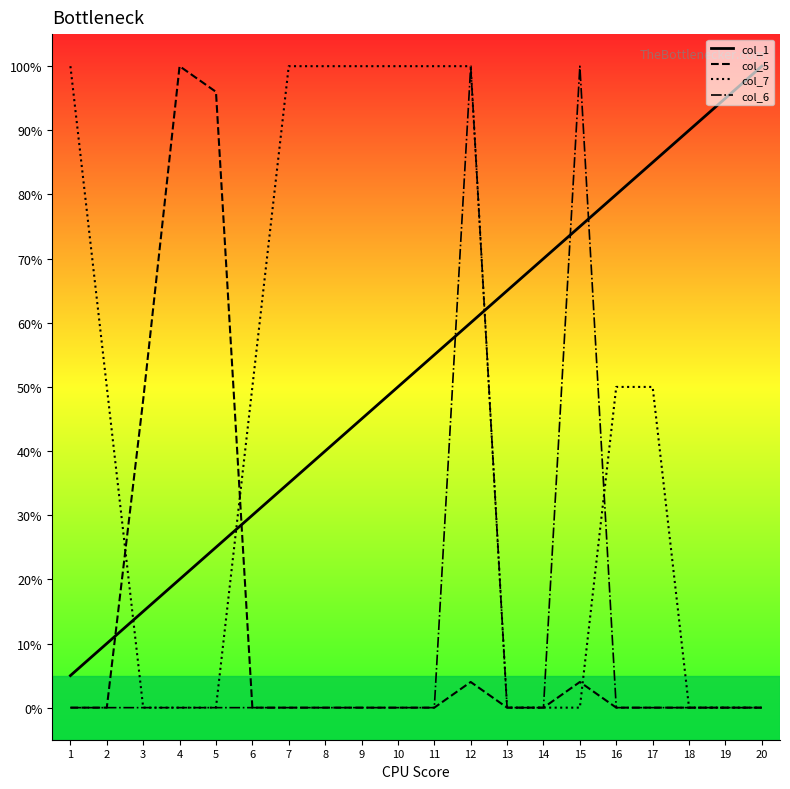

Between which two adjacent categories do col_7 and col_1 first intersect?

2 and 3